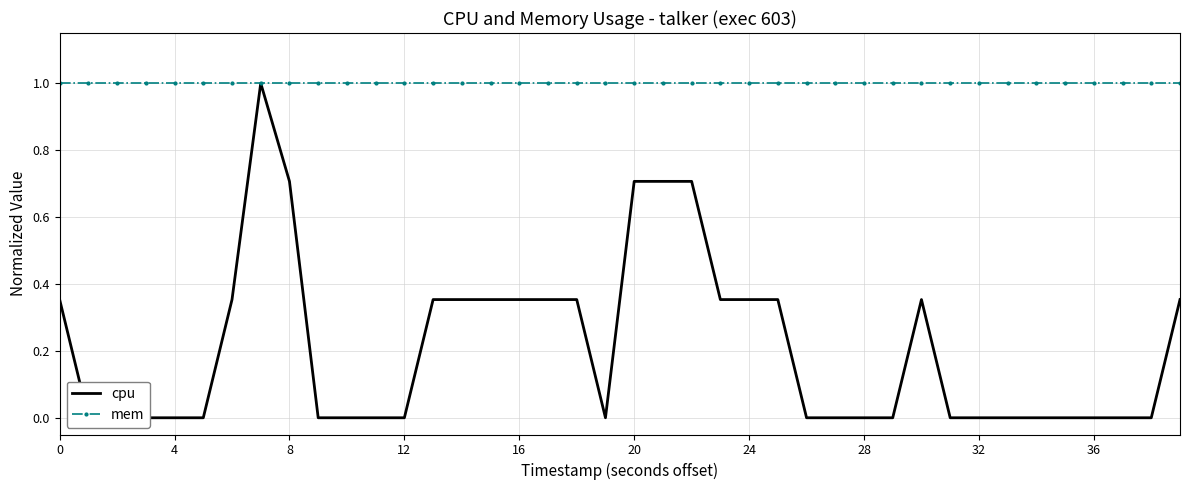

Between 0 and 13, which series saw the biggest shift?

cpu